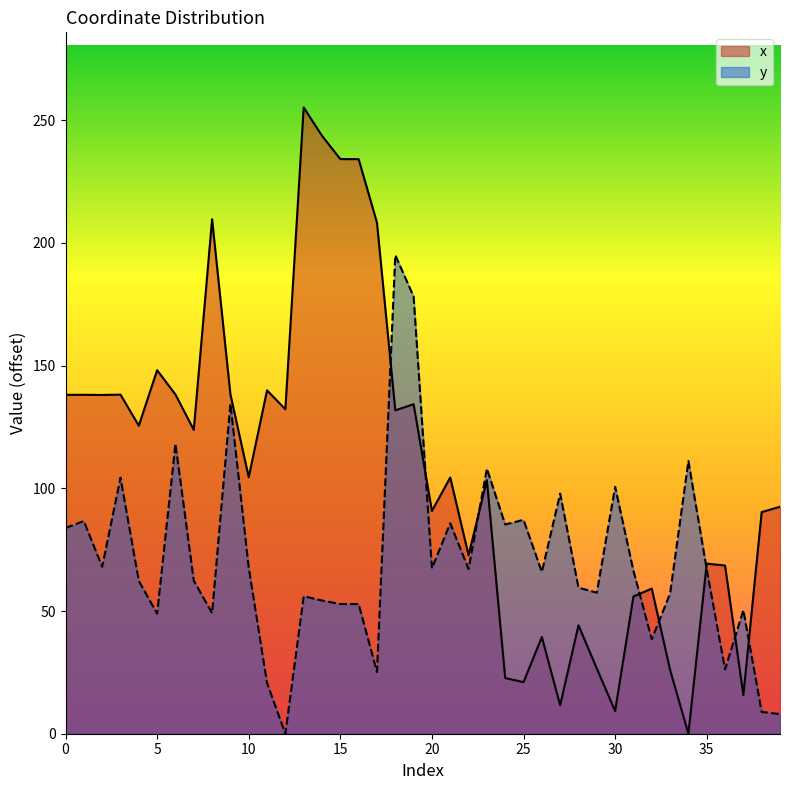

Is it true that x equals 234.2 at 15?

True